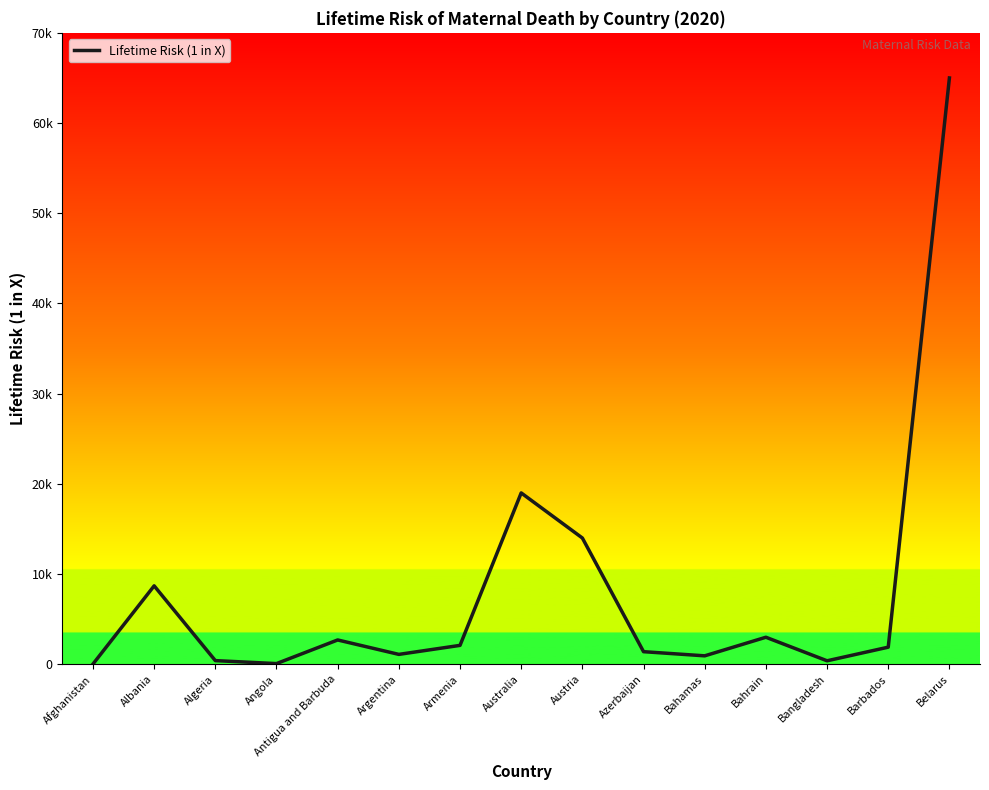

True or false: the data shows 390 at Bangladesh.

True